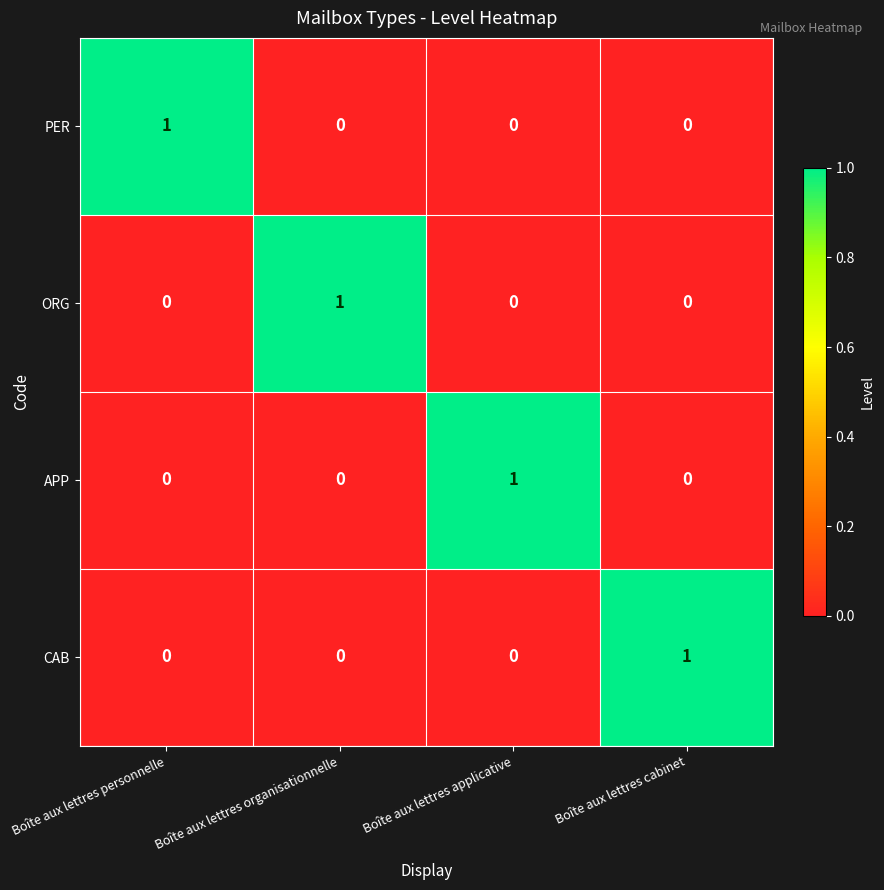

At how many categories does at least one series exceed 0?

4